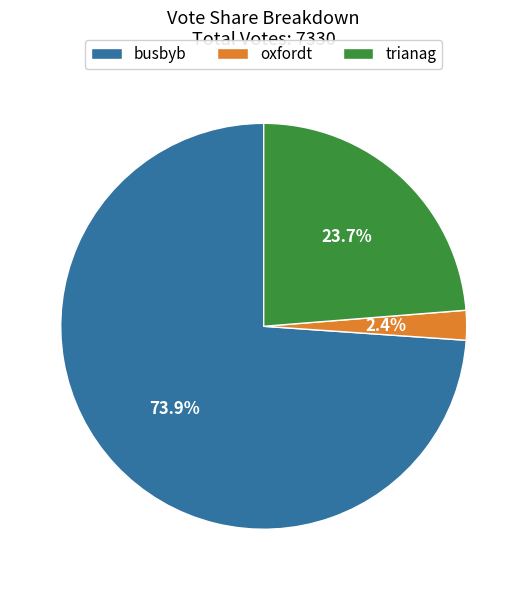

Is oxfordt the majority of the pie?

No